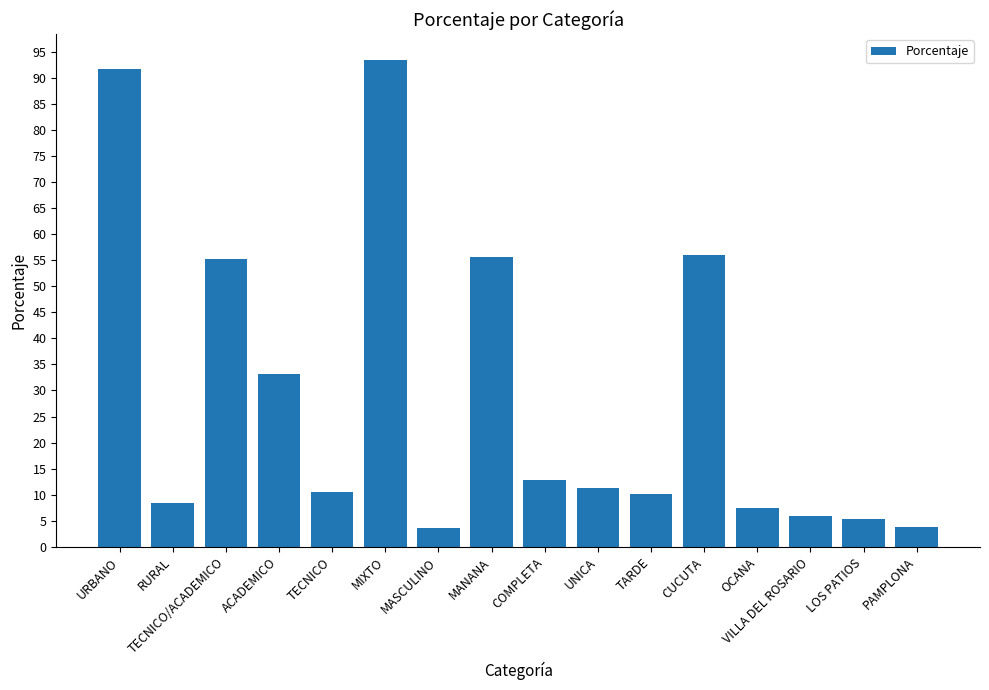

What is the change in value from ACADEMICO to CUCUTA?

+22.9